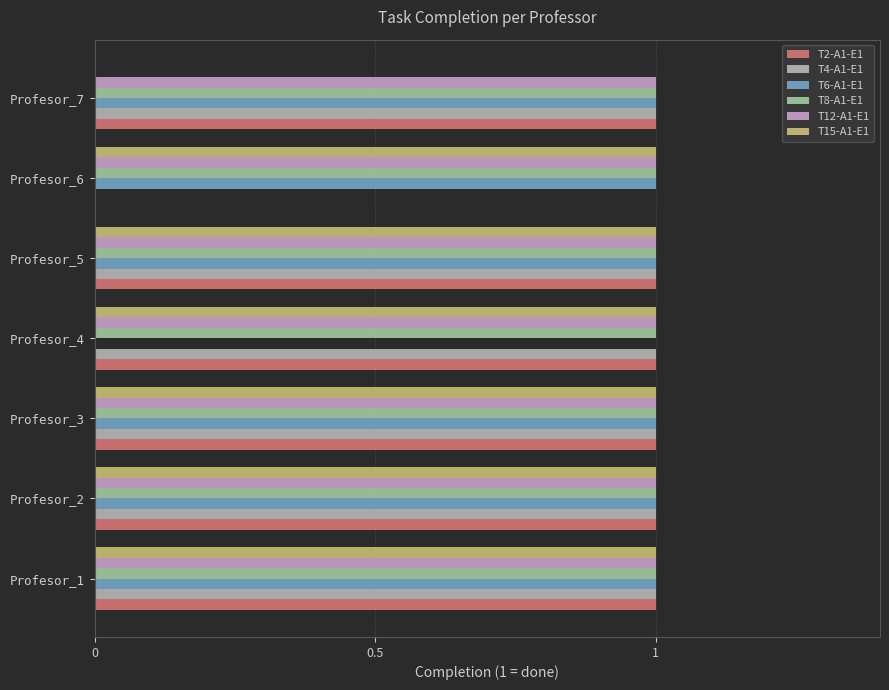

How many distinct data groups are displayed?

6